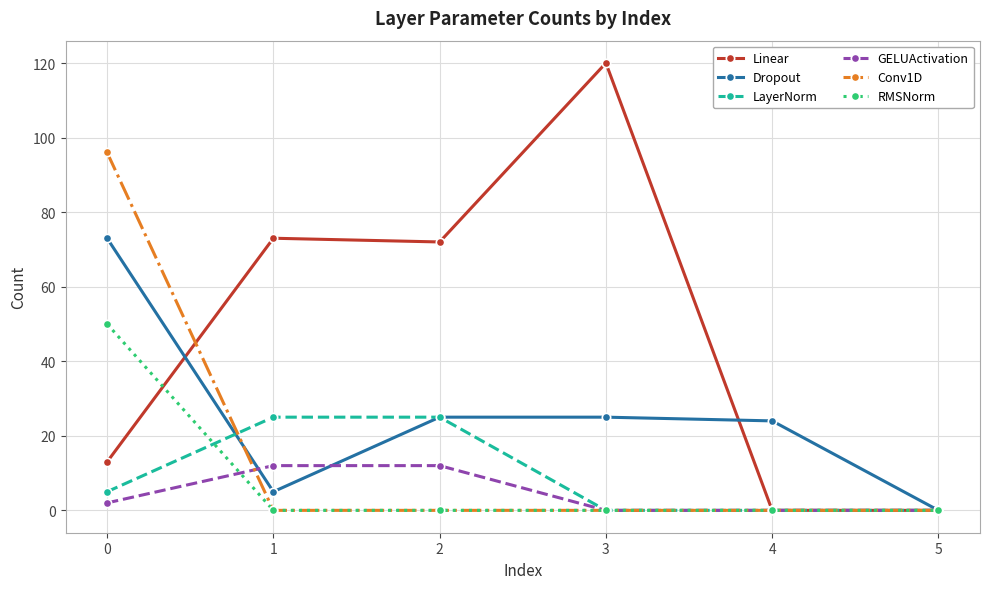

Count the LayerNorm values in the range 0 to 25.

6